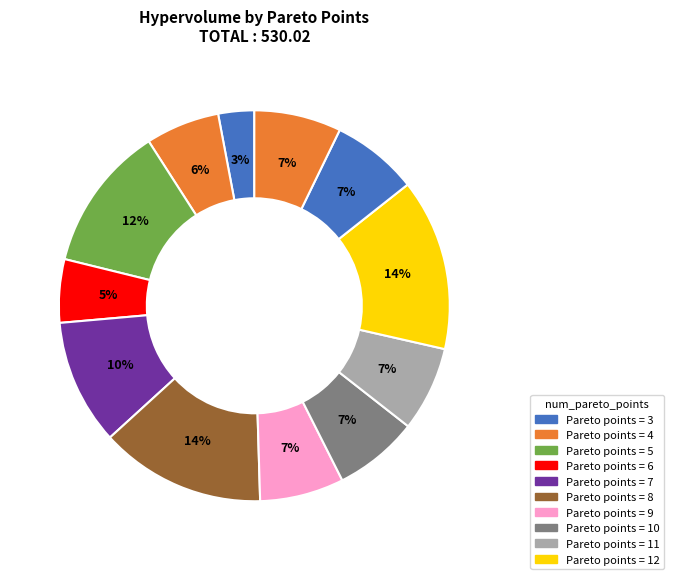

How many slices are in this pie chart?

12